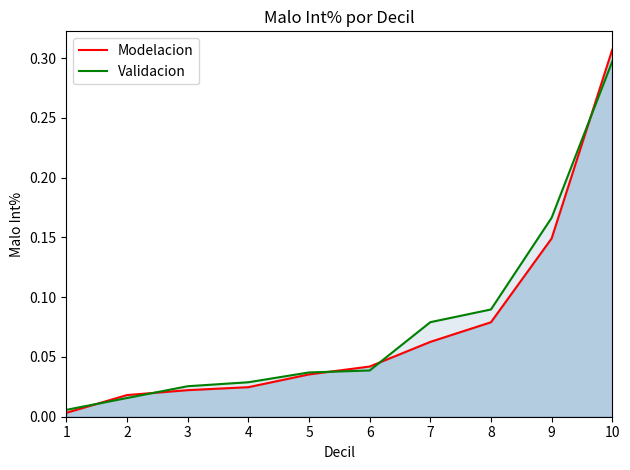

Which has a higher value, 5 or 6?

6